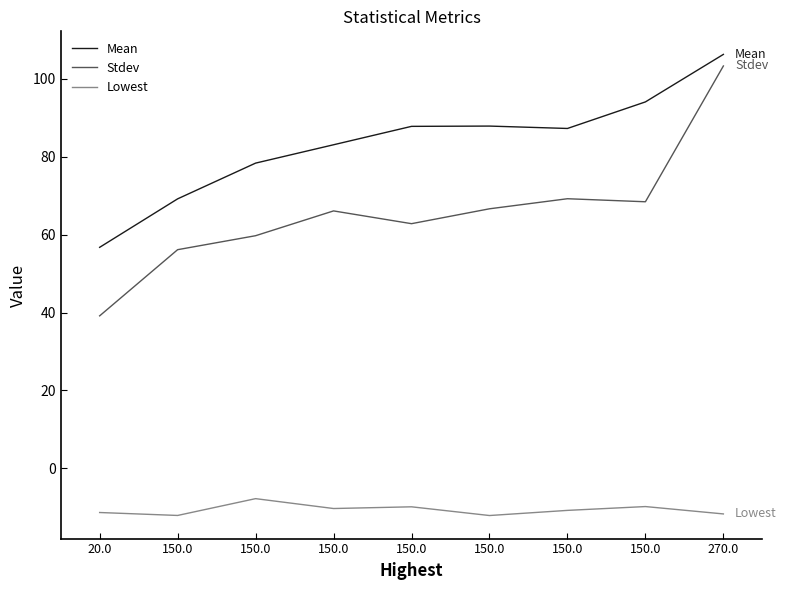

True or false: Lowest and Stdev cross at least once.

False